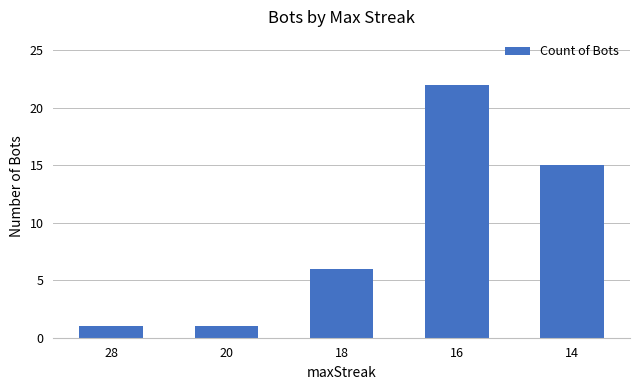

Reading left to right, transcribe all the data shown in this chart.

1	1	6	22	15